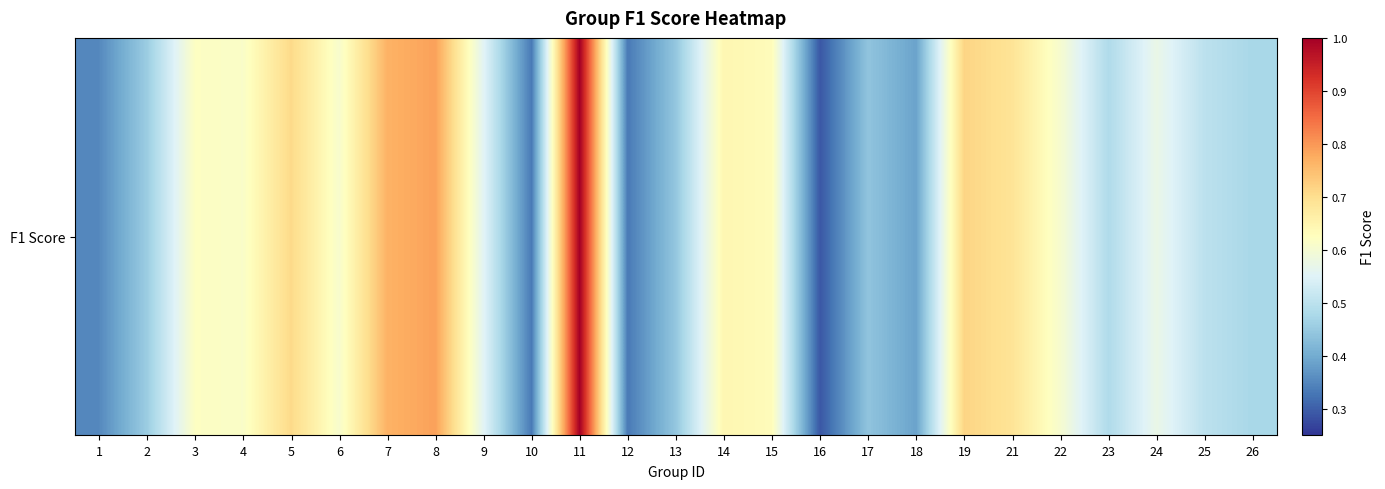

Which label corresponds to the largest value in the chart?

11